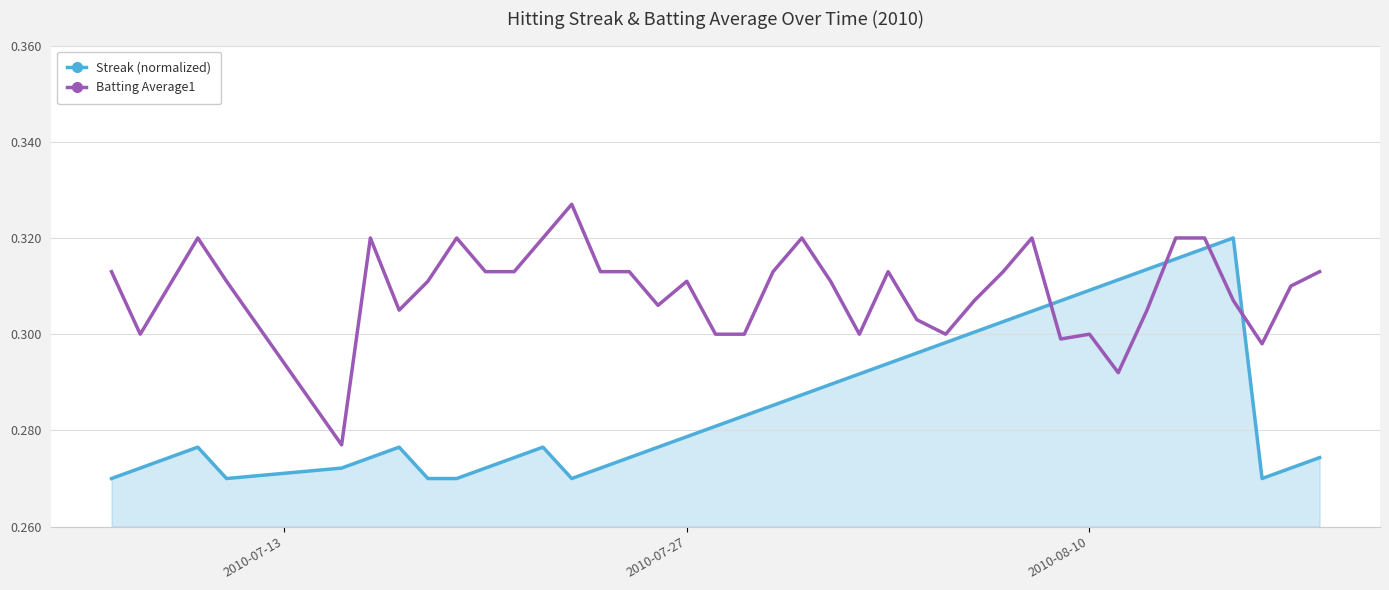

What are all the series names shown in the legend?

Streak (normalized), Batting Average1